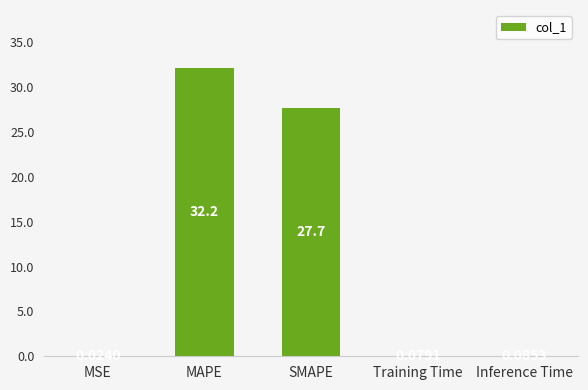

What is the change in value from MAPE to Inference Time?

-32.1